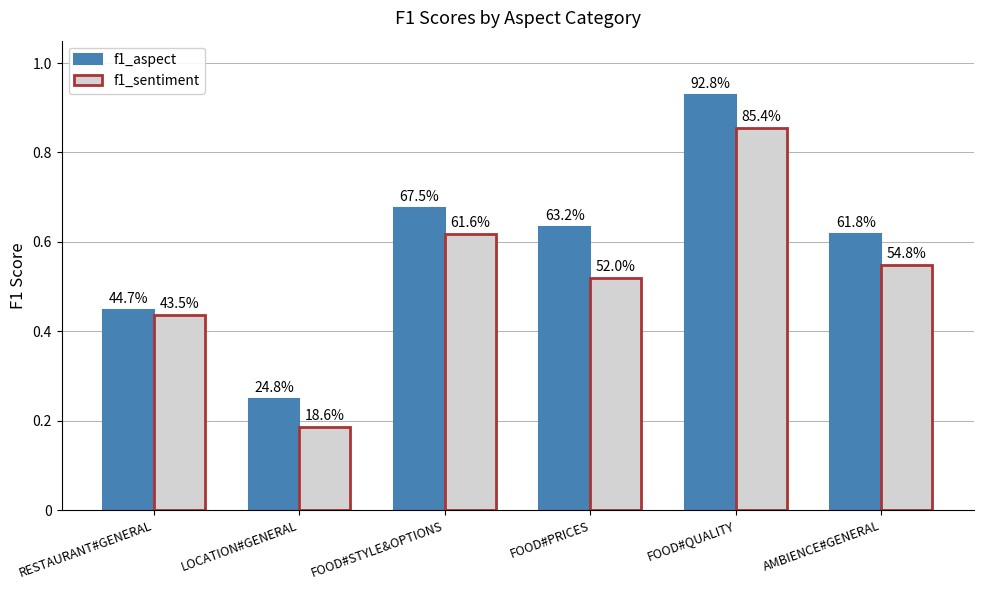

True or false: f1_aspect has a value of 0.7 at RESTAURANT#GENERAL.

False